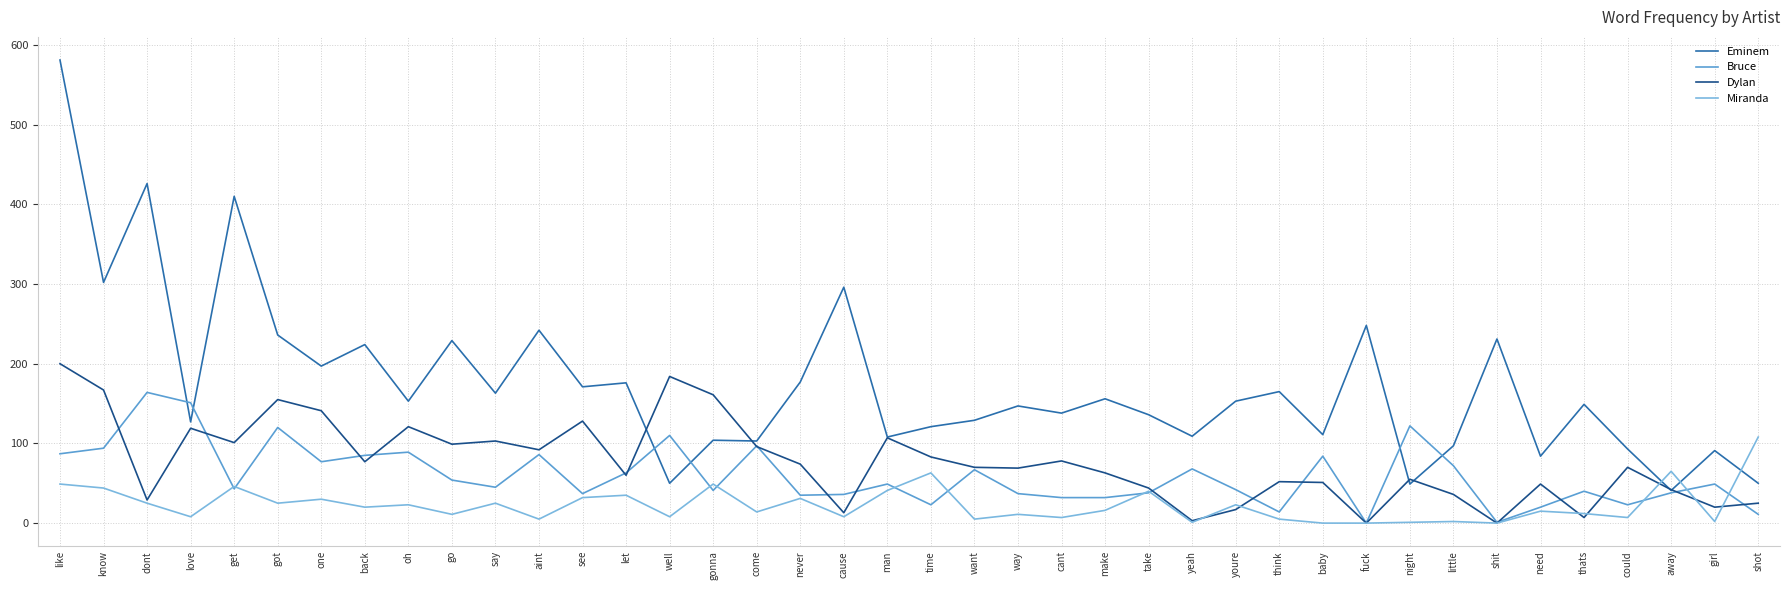

Which series has the largest range (max minus min)?

Eminem